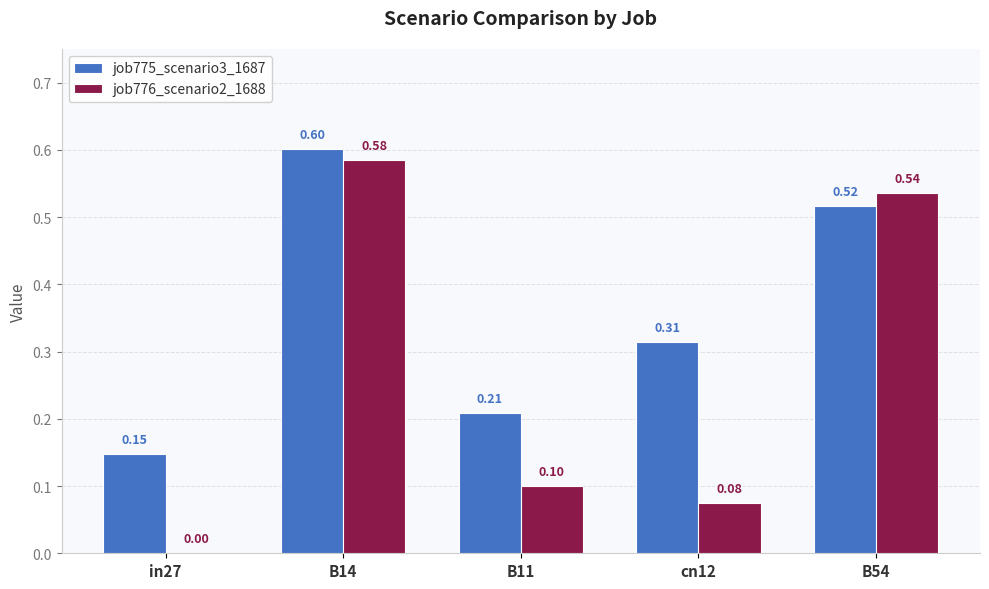

Is the value of job775_scenario3_1687 at in27 greater than the value of job776_scenario2_1688 at B11?

Yes